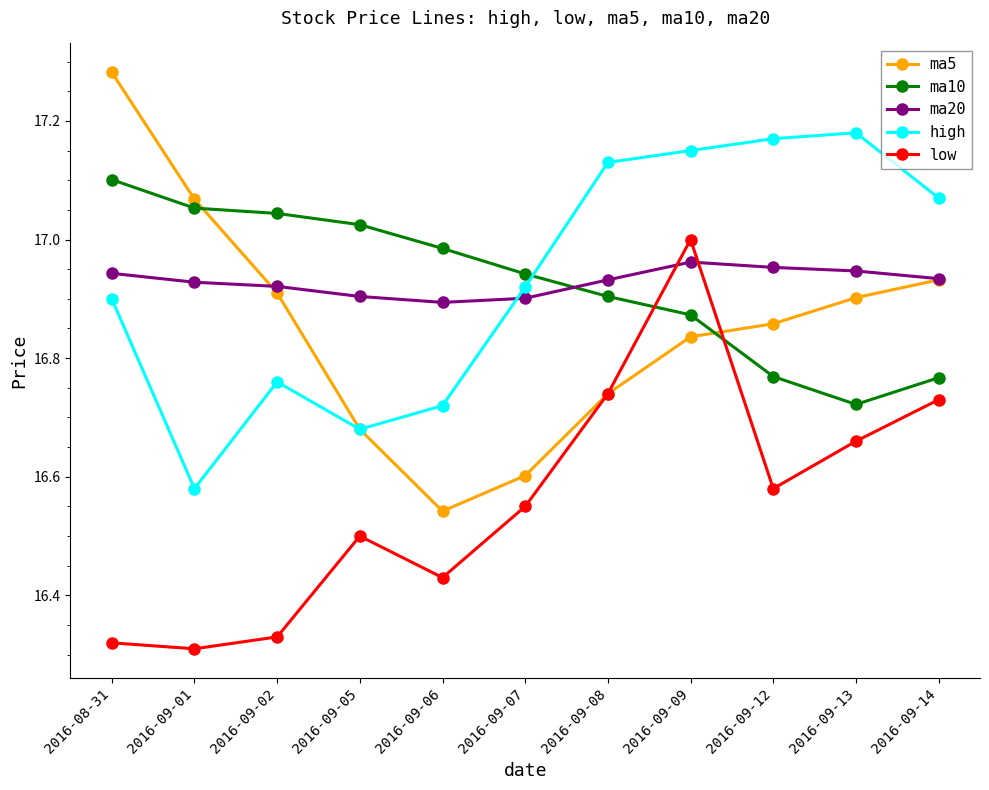

At which label is ma10 closest to 16?

2016-09-13